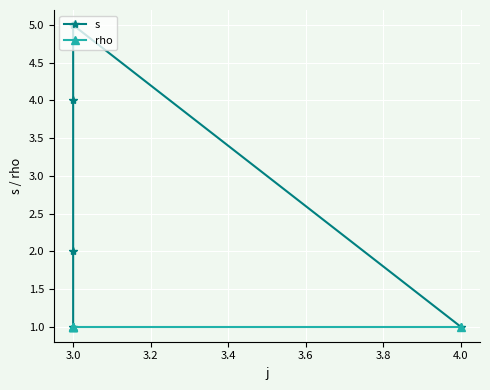

Count the number of categories in the chart.

5